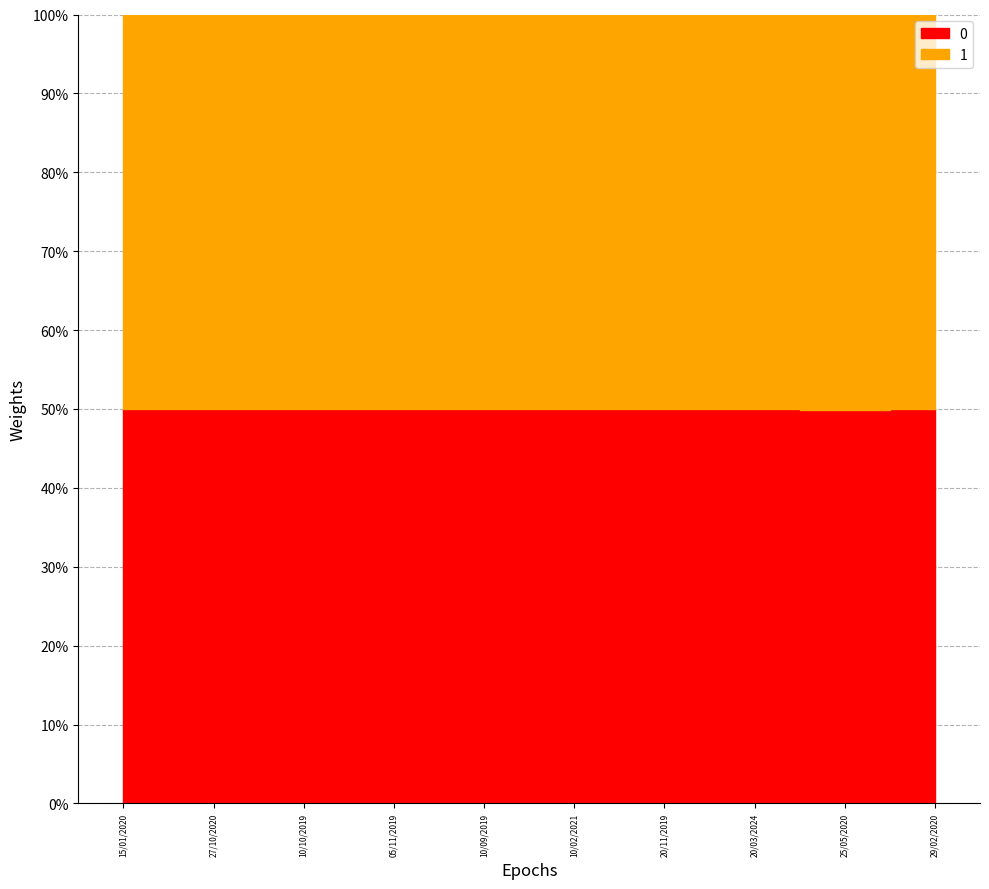

How many interior local valleys (lower than both neighbors) does the data have?

3